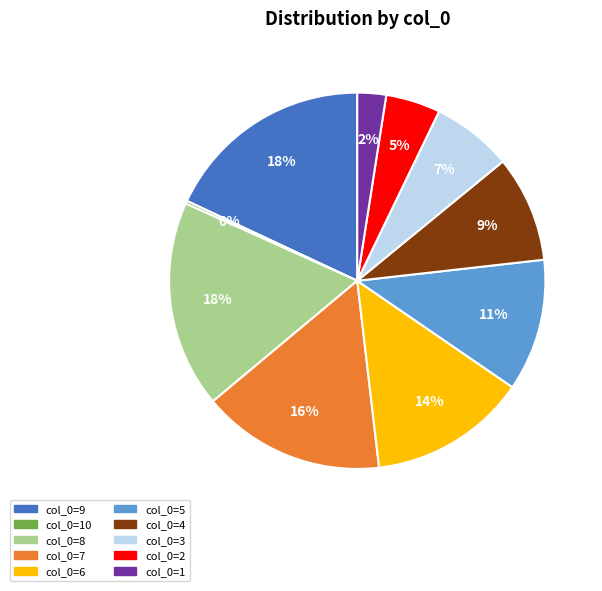

Is there any slice that represents more than half of the pie?

No